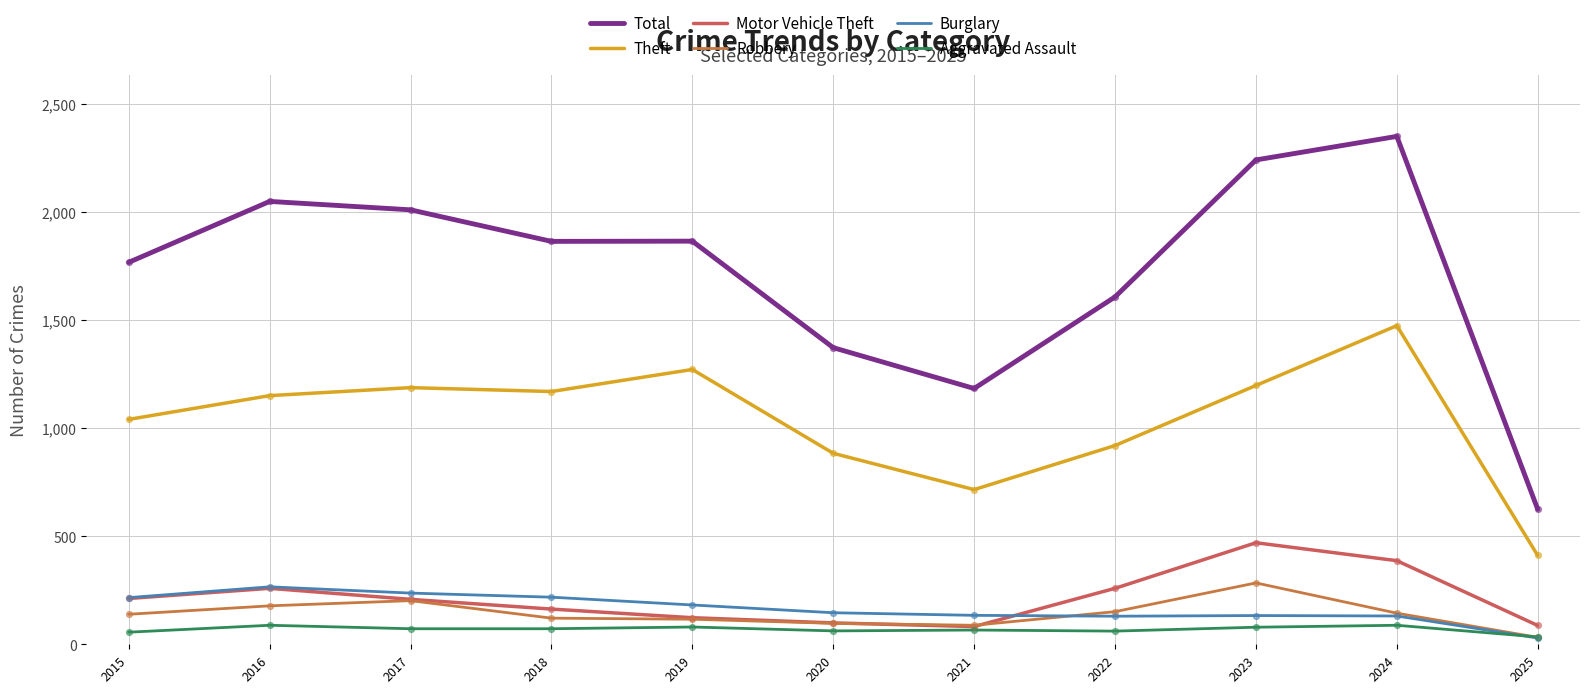

At how many categories does at least one series exceed 219?

11